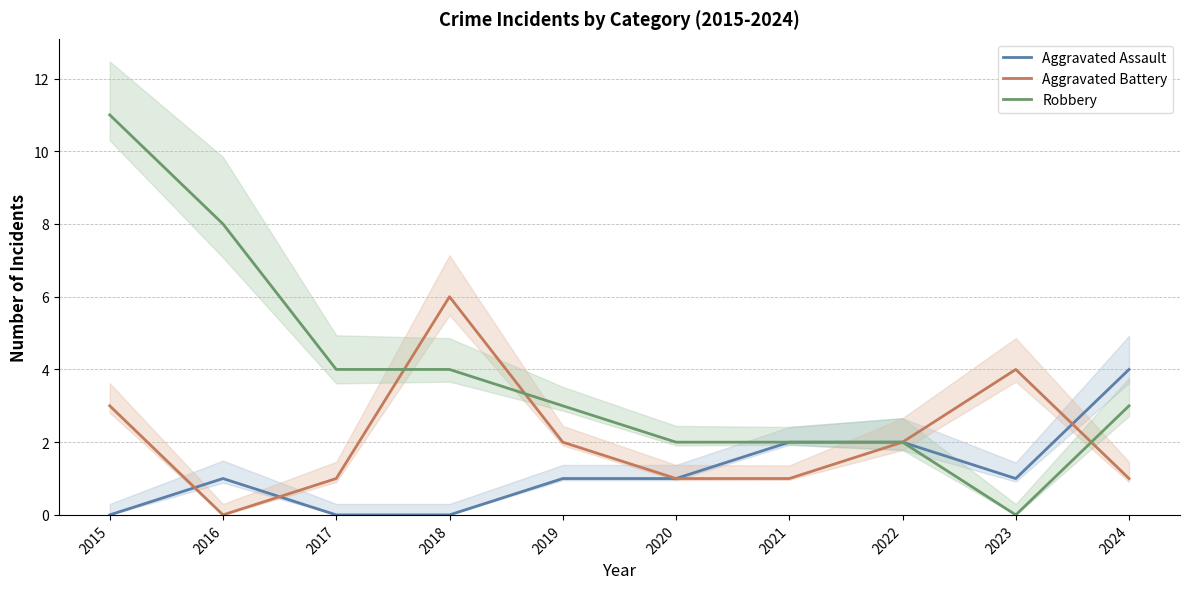

Count the Aggravated Assault values in the range 0 to 2.

9